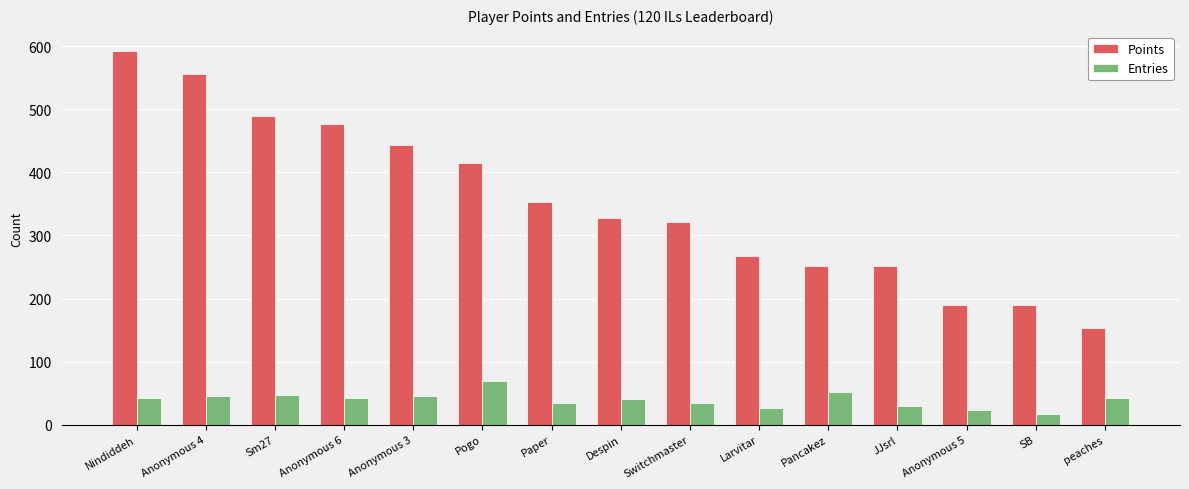

How many data points in Entries are less than 42?

7